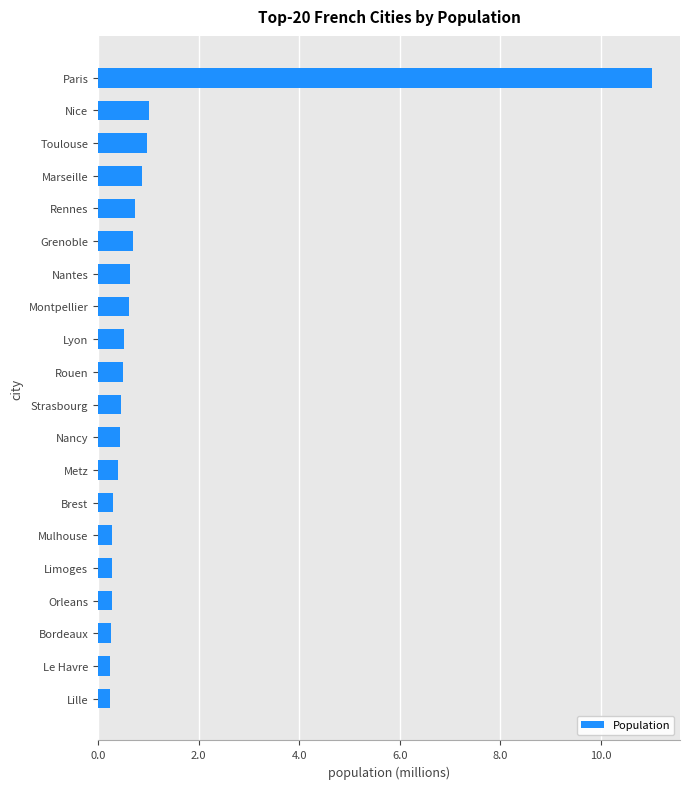

What is the greatest value displayed?

11020000